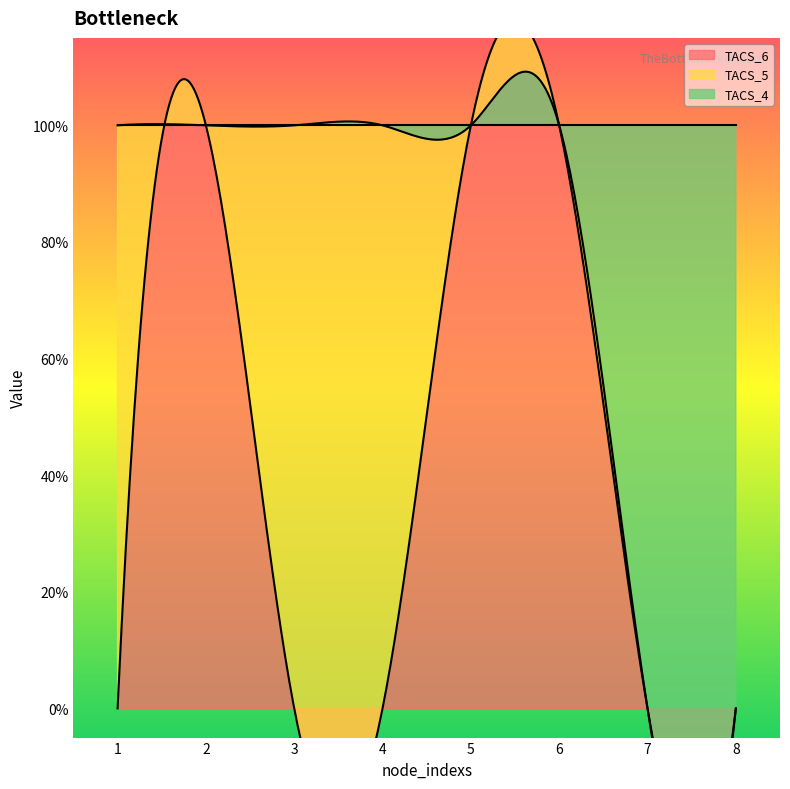

At which label is TACS_6 closest to 0?

1